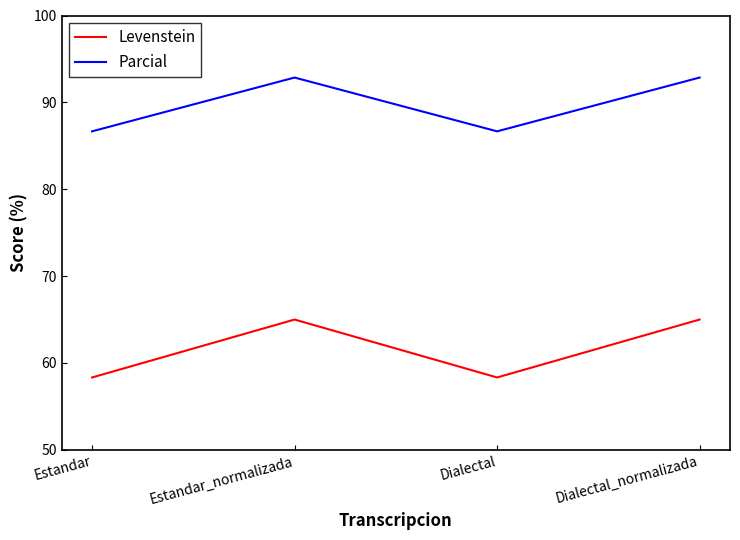

What is the difference between the highest and lowest values at Dialectal_normalizada?

27.9